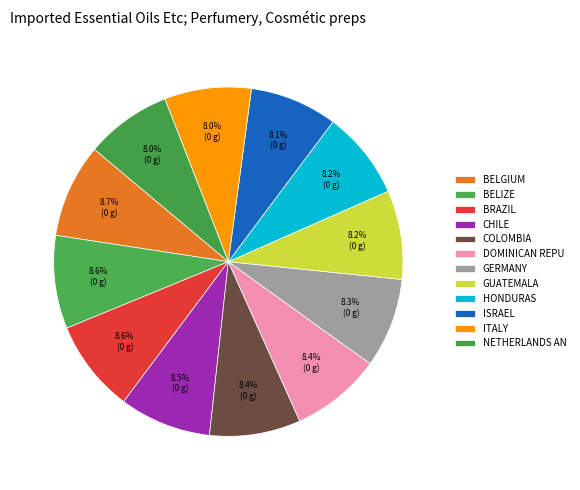

Count the number of slices in the pie.

12